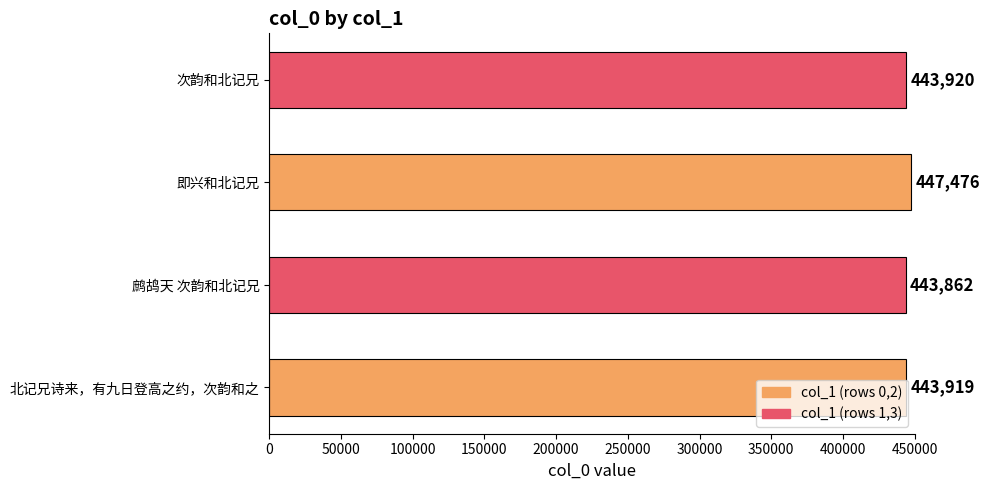

What is the change in value from 北记兄诗来，有九日登高之约，次韵和之 to 次韵和北记兄?

+1